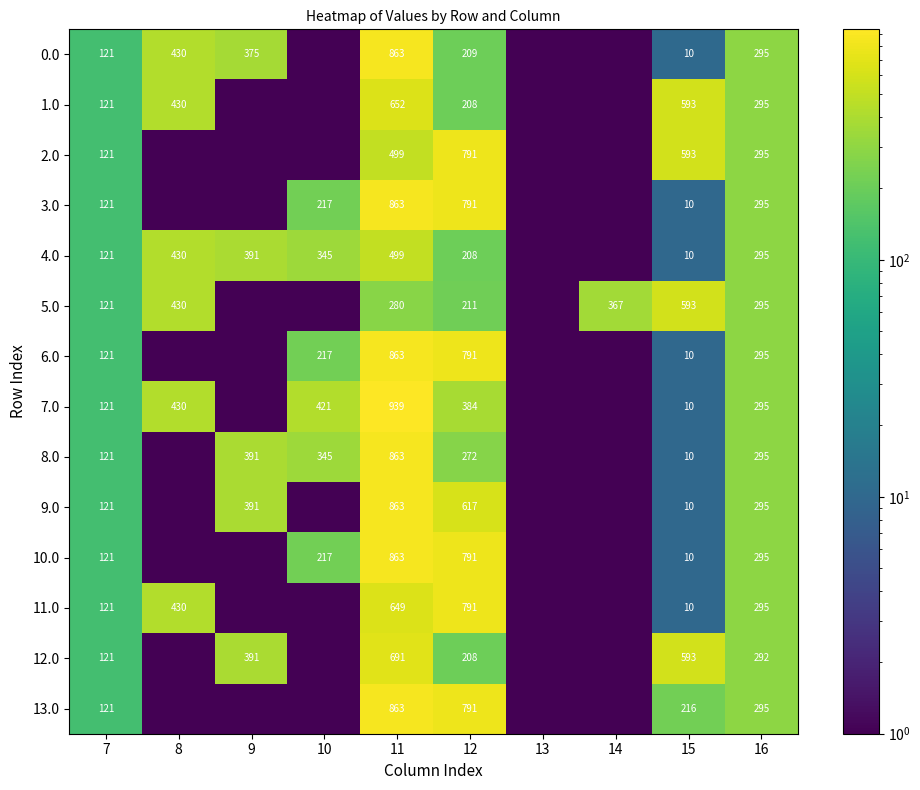

The value of 2.0 at 12 is 791.0. True or false?

True